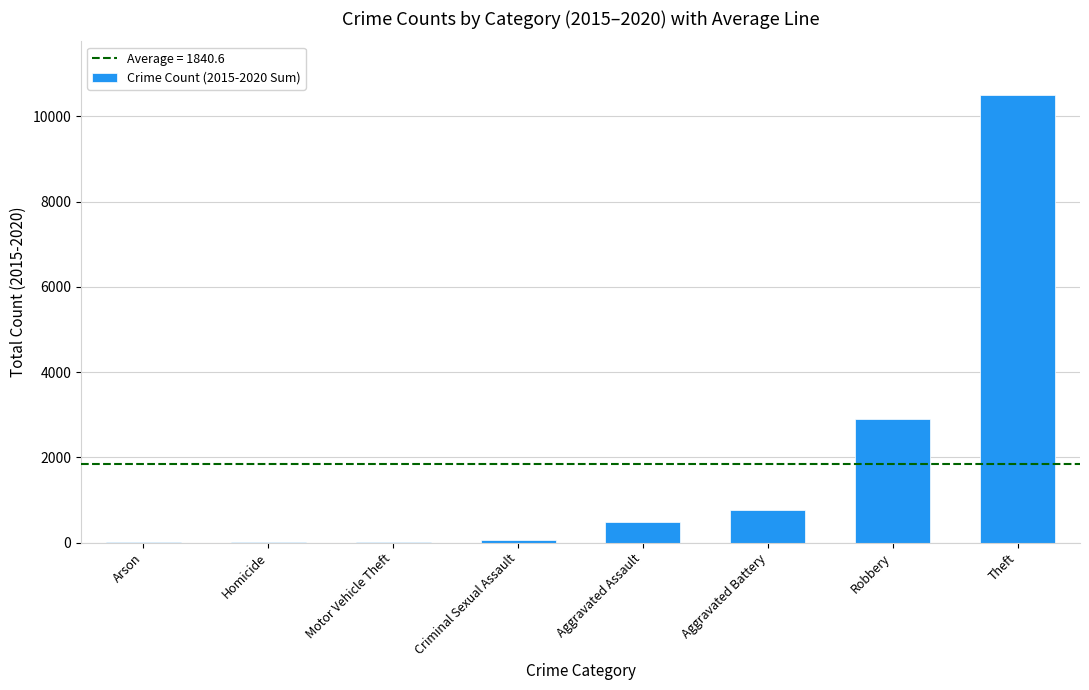

Approximately how many times larger is the value at Motor Vehicle Theft compared to Criminal Sexual Assault?

0.2